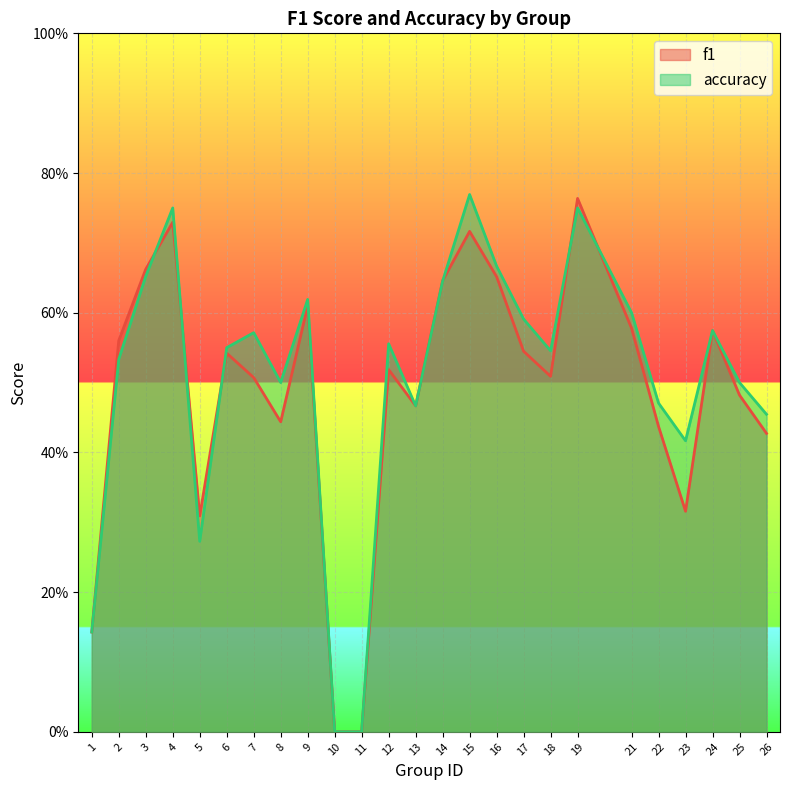

Is it true that f1 equals 1.0 at 21?

False